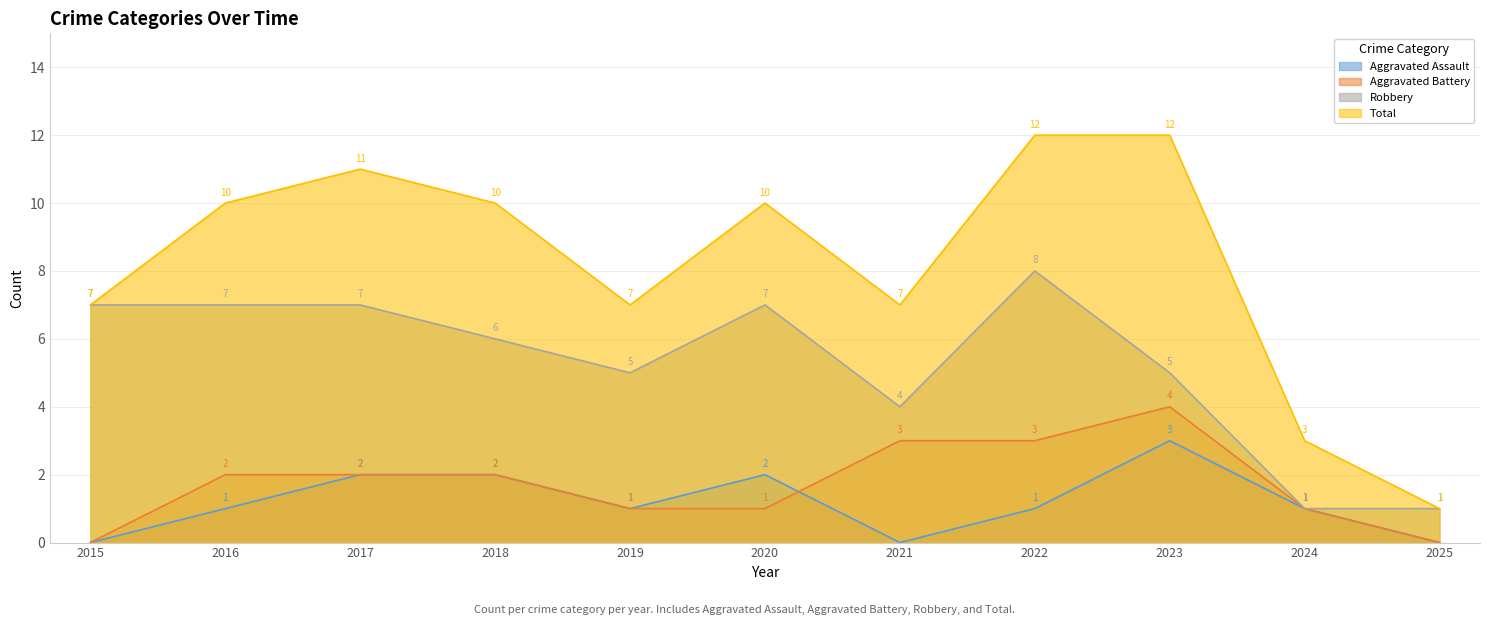

At which category does Total reach its first local peak?

2017